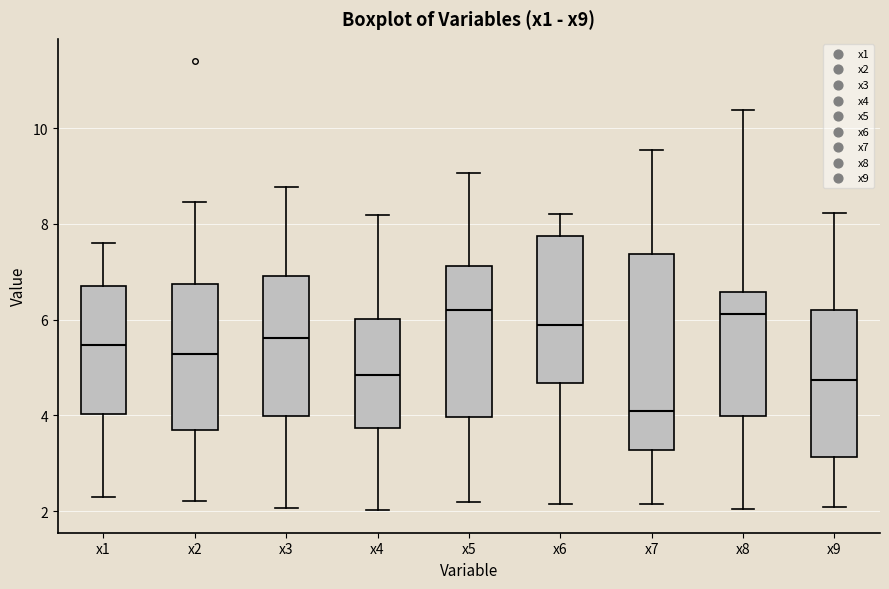

Reading left to right, transcribe this box plot: for each box, give where its median line is, the range the box spans, and where its two whiskers end, as read against the y-axis. The values are not printed on the chart, so give them approximately, as read against the axis.

x1: median 5.4, box 4.0 to 6.8, whiskers 2.2 to 7.6
x2: median 5.2, box 3.8 to 6.8, whiskers 2.2 to 8.4
x3: median 5.6, box 4.0 to 7.0, whiskers 2.0 to 8.8
x4: median 4.8, box 3.8 to 6.0, whiskers 2.0 to 8.2
x5: median 6.2, box 4.0 to 7.2, whiskers 2.2 to 9.0
x6: median 5.8, box 4.6 to 7.8, whiskers 2.2 to 8.2
x7: median 4.2, box 3.2 to 7.4, whiskers 2.2 to 9.6
x8: median 6.2, box 4.0 to 6.6, whiskers 2.0 to 10.4
x9: median 4.8, box 3.2 to 6.2, whiskers 2.0 to 8.2